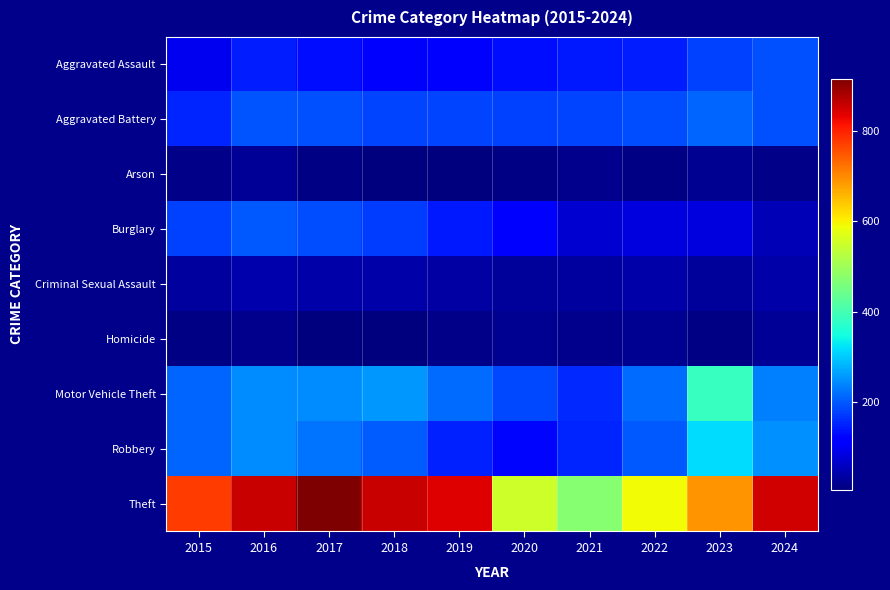

What is the difference between the highest and lowest values at 2021?

457